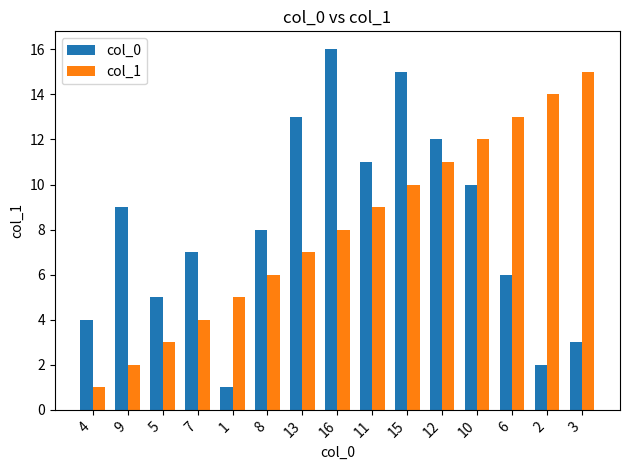

Reading right to left, list all the values displayed in this chart.

col_0: 3=3	2=2	6=6	10=10	12=12	15=15	11=11	16=16	13=13	8=8	1=1	7=7	5=5	9=9	4=4
col_1: 3=15	2=14	6=13	10=12	12=11	15=10	11=9	16=8	13=7	8=6	1=5	7=4	5=3	9=2	4=1